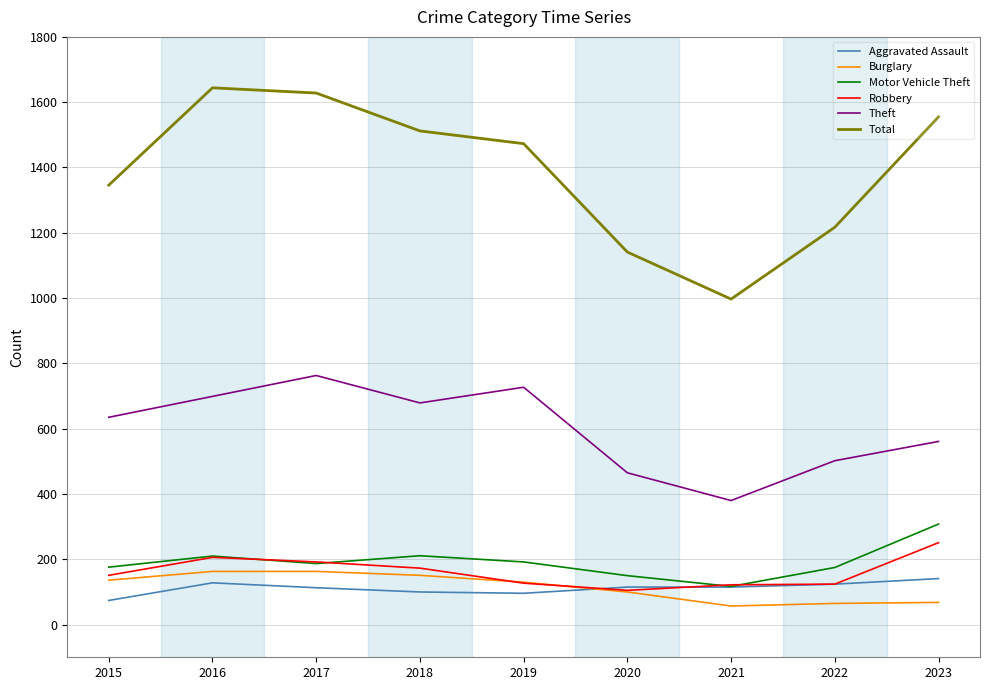

What is the difference between the Motor Vehicle Theft values at 2021 and 2015?

59